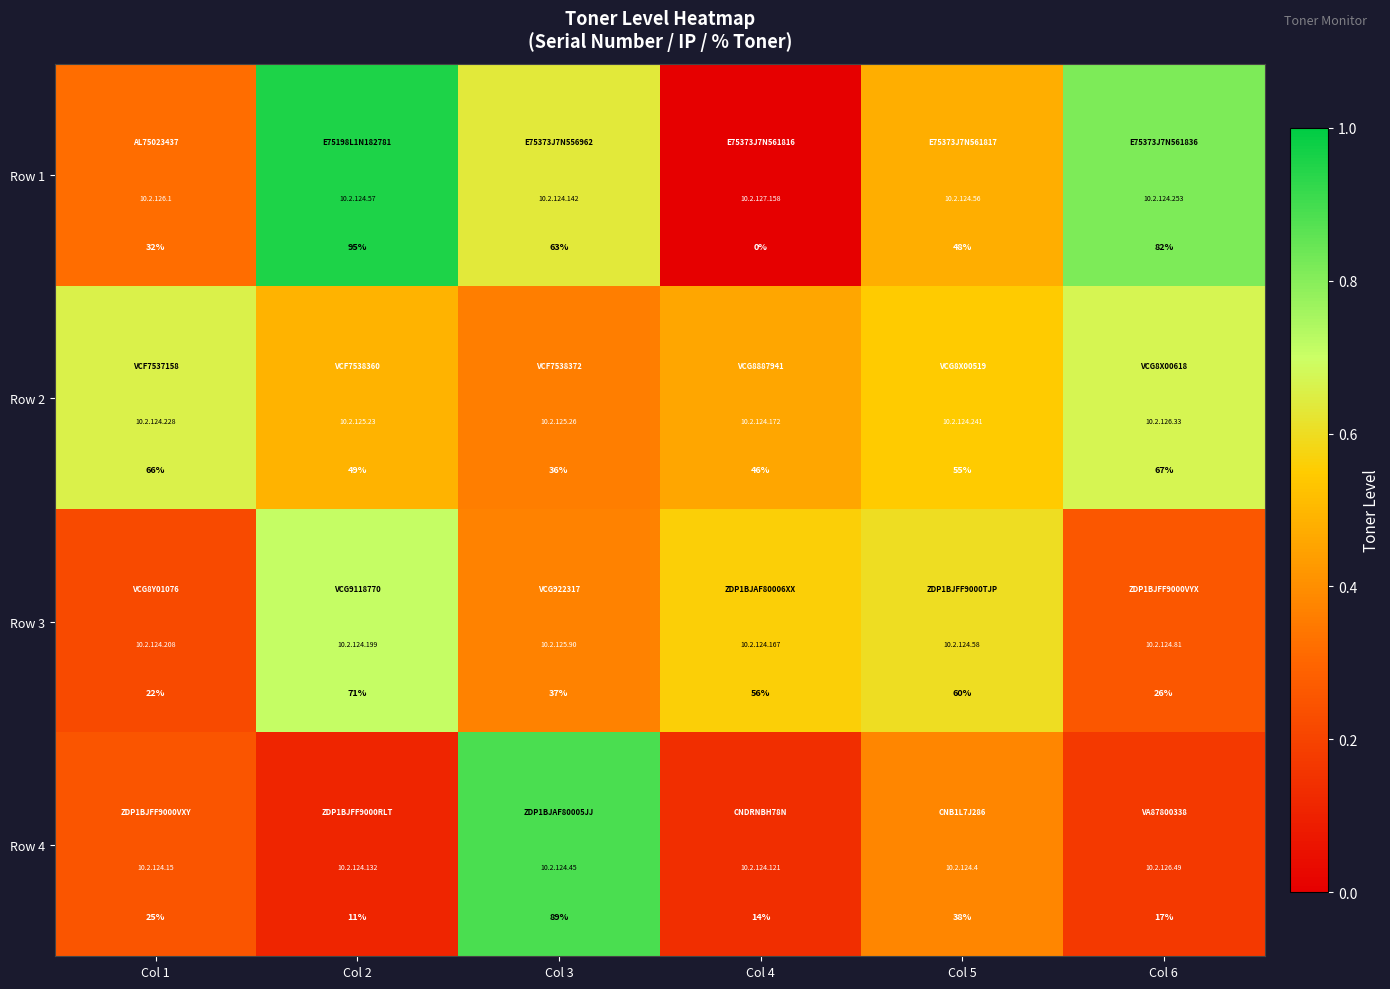

Where does the Row 2 series first go above 55?

Col 1